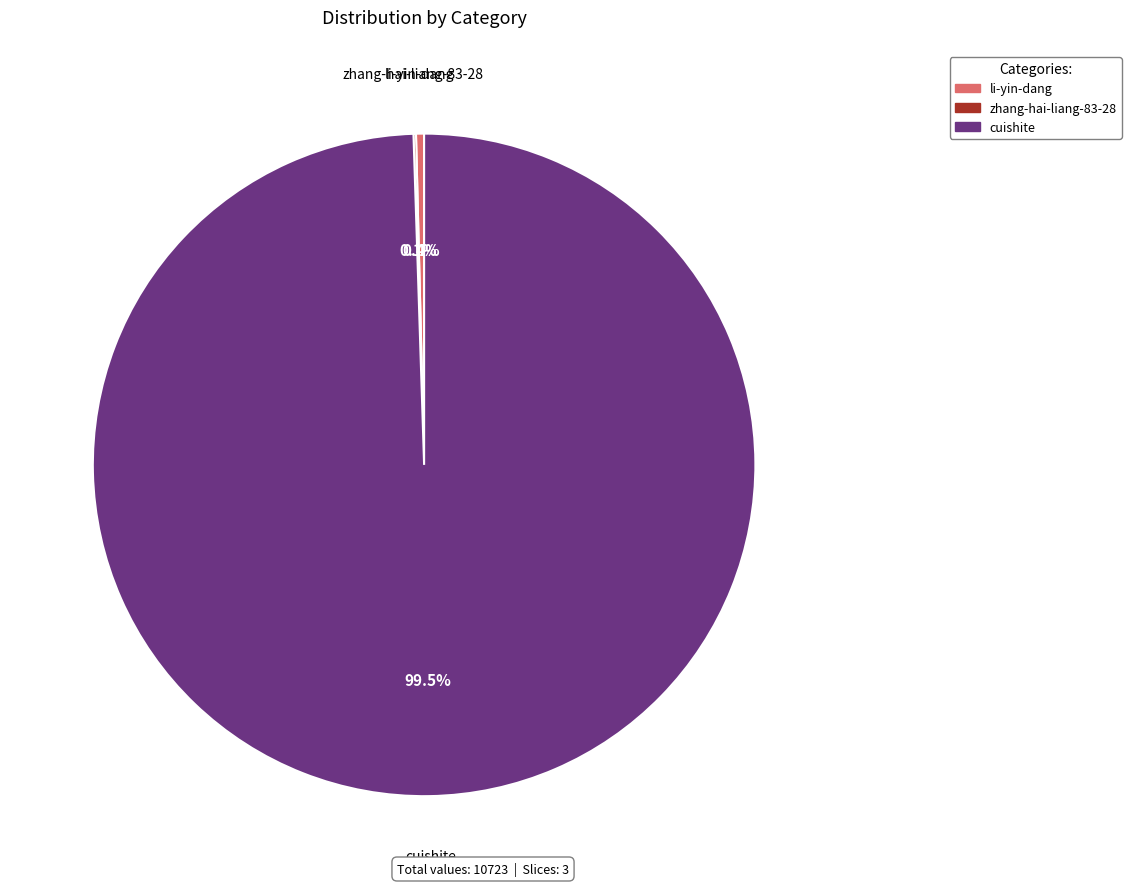

Which category has the biggest portion of the pie?

cuishite